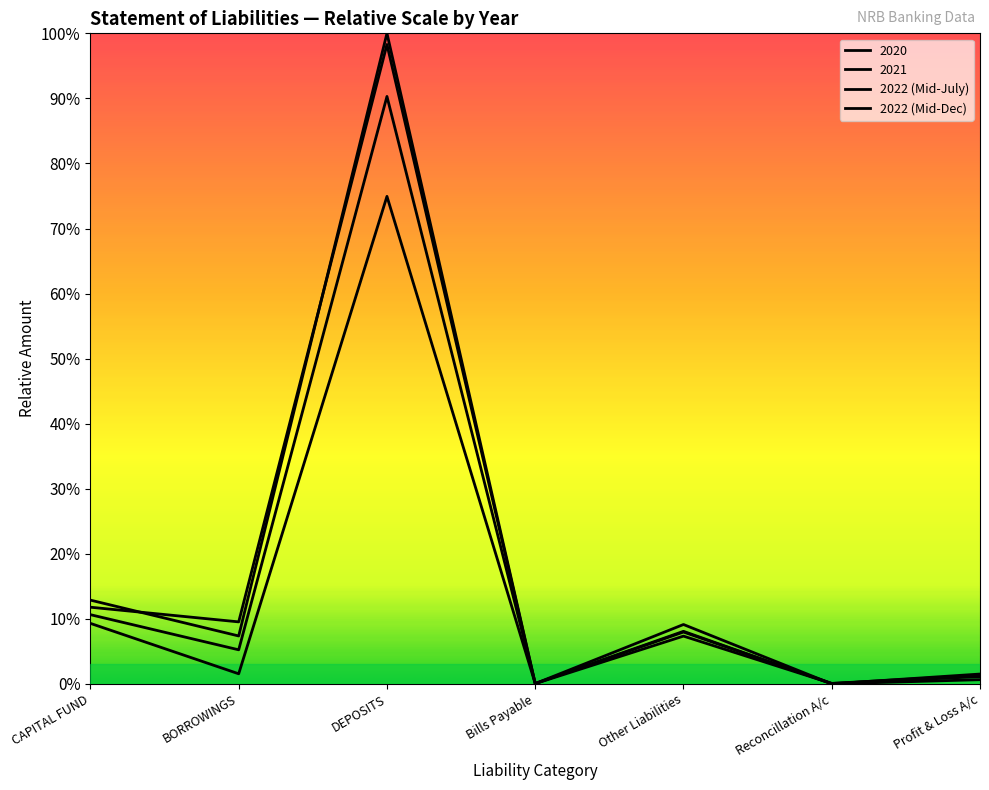

What is the sum of all 2022 (Mid-Dec) values?

1.3